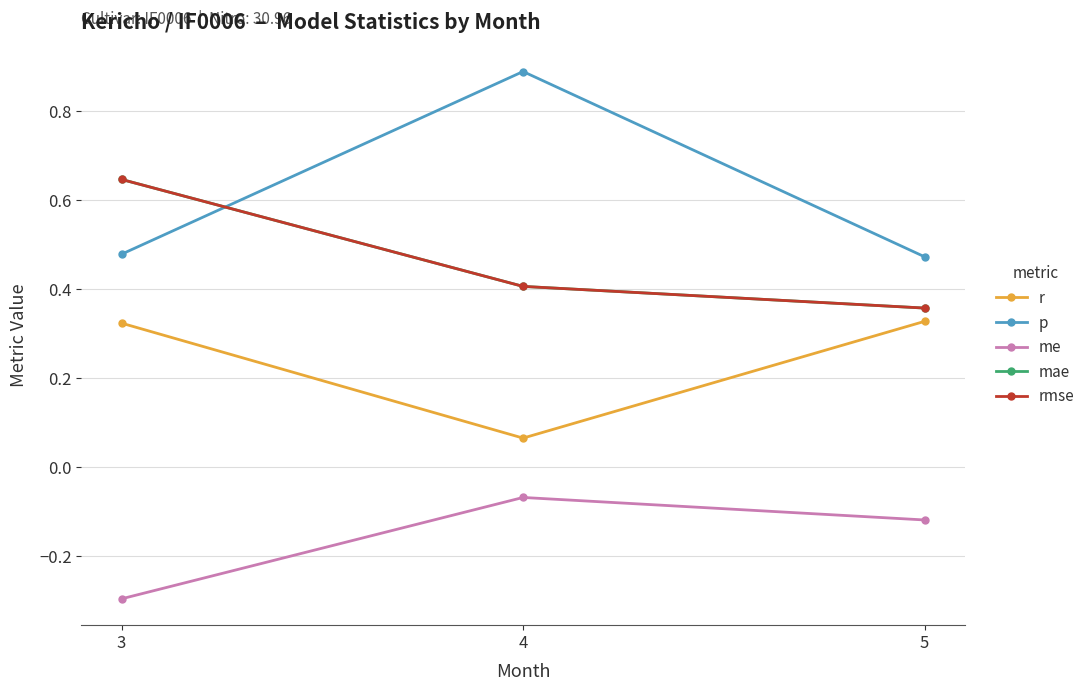

Which category has the highest value in the r series?

5